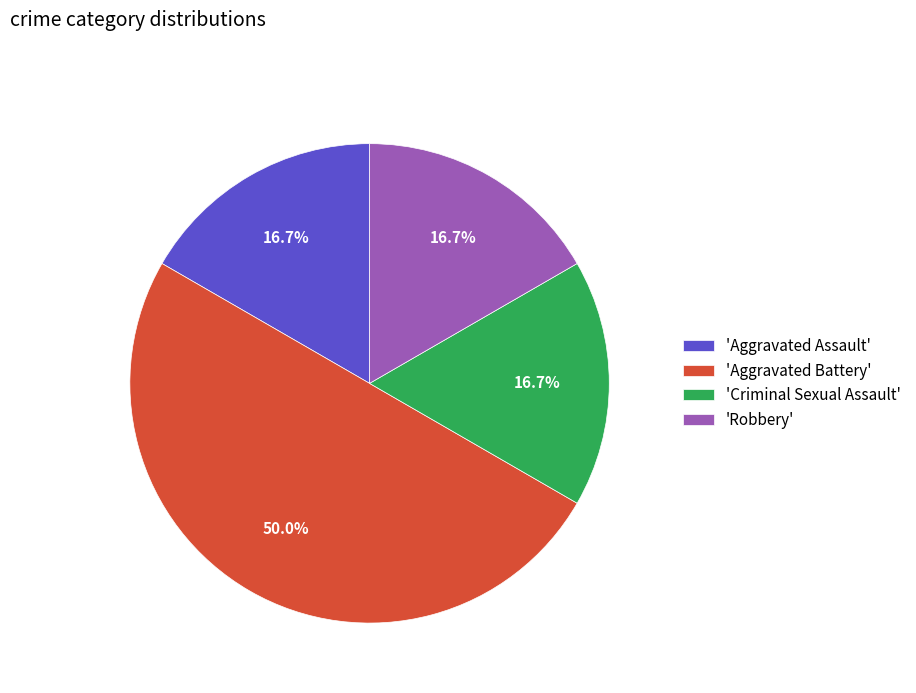

What percentage is NOT represented by 'Robbery'?

83.3%